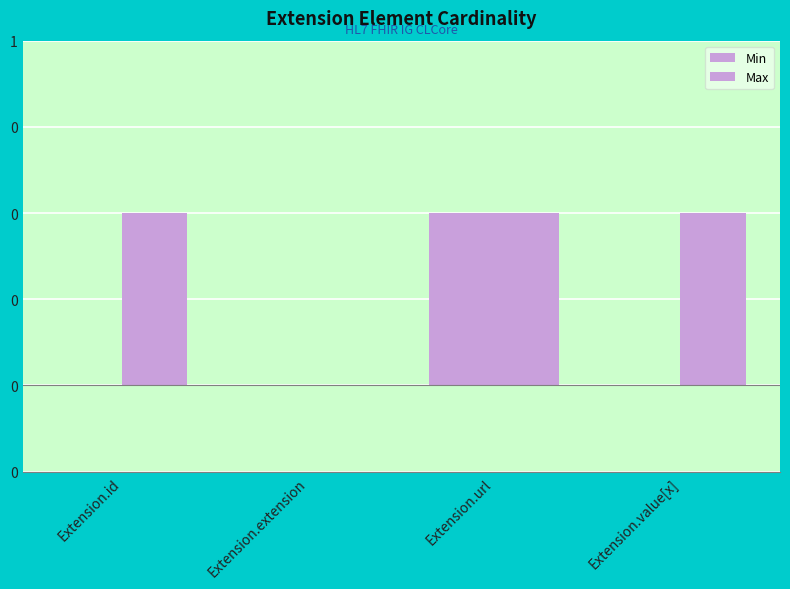

What is the total value across all series at Extension.url?

2